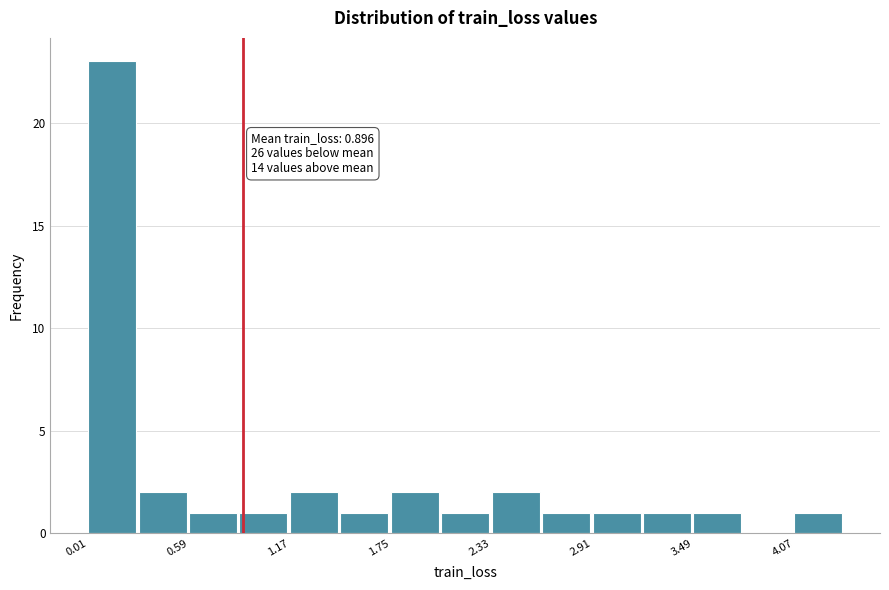

Around what value on the x-axis is the tallest bar? Give the approximate position of its centre, as read against the axis.

0.1